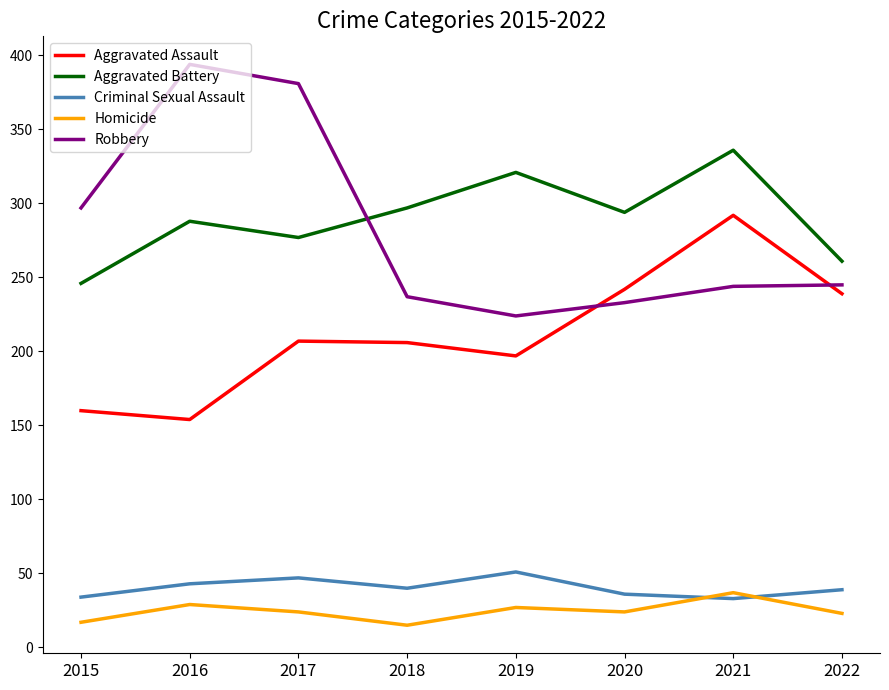

What are all the series names shown in the legend?

Aggravated Assault, Aggravated Battery, Criminal Sexual Assault, Homicide, Robbery